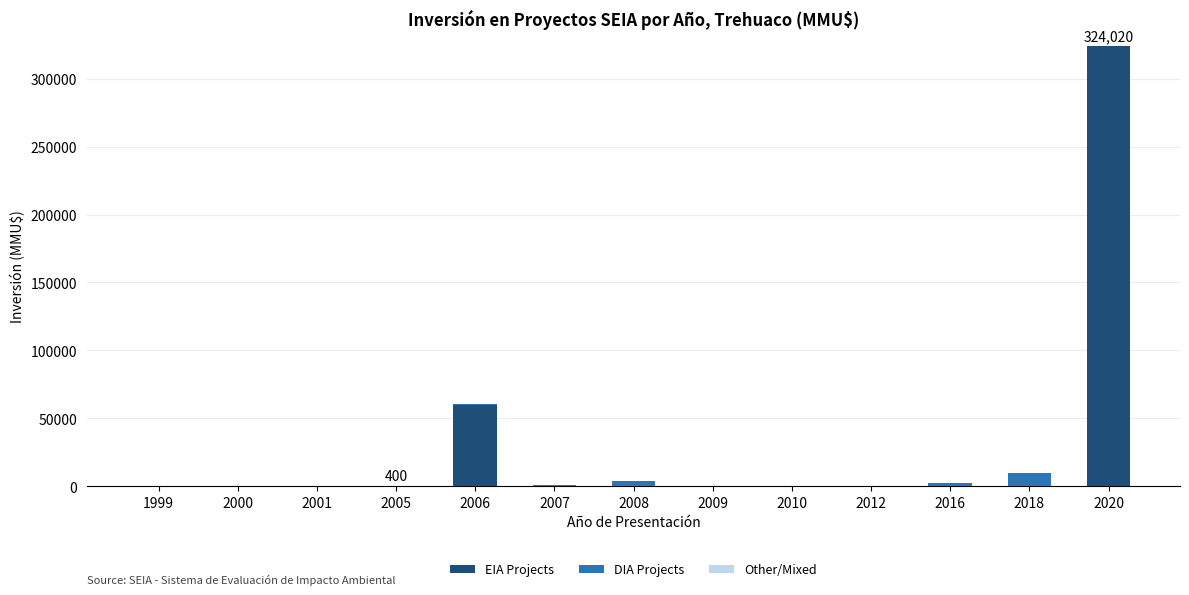

What is the sum of all EIA Projects values?

384020